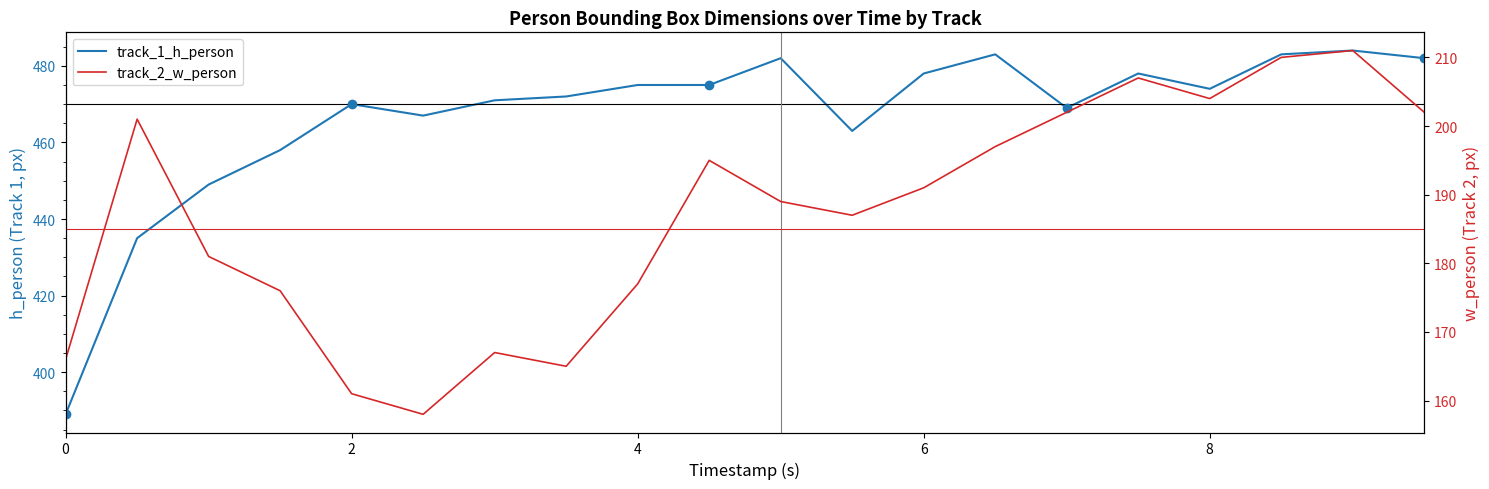

Reading left to right, what are all the values shown in this chart?

track_1_h_person: 389	435	449	458	470	467	471	472	475	475	482	463	478	483	469	478	474	483	484	482
track_2_w_person: 166	201	181	176	161	158	167	165	177	195	189	187	191	197	202	207	204	210	211	202